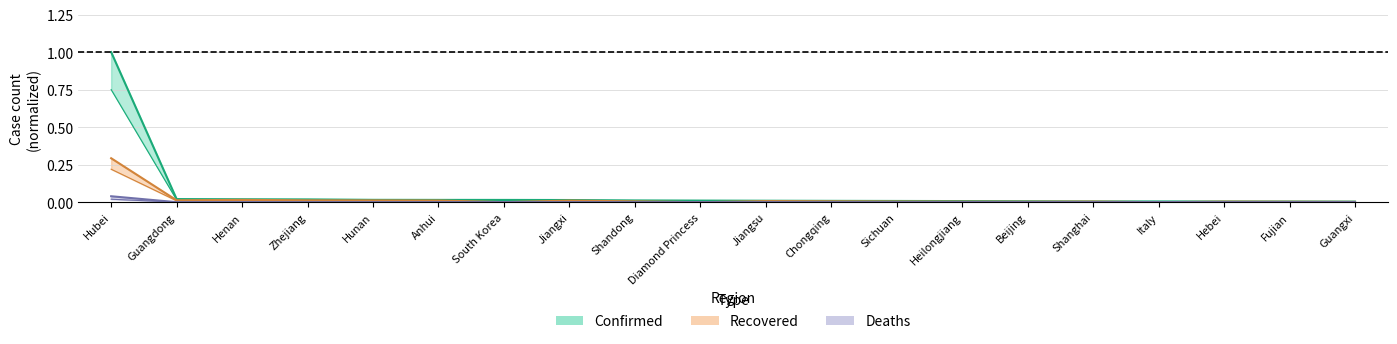

True or false: Confirmed and Deaths intersect in this chart.

False